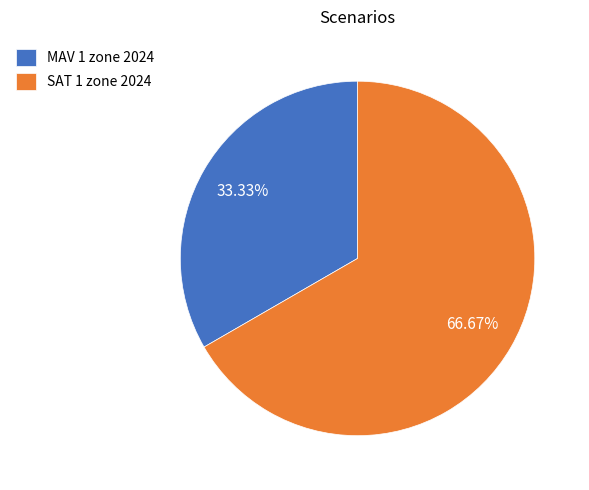

Which slice is the largest?

SAT 1 zone 2024